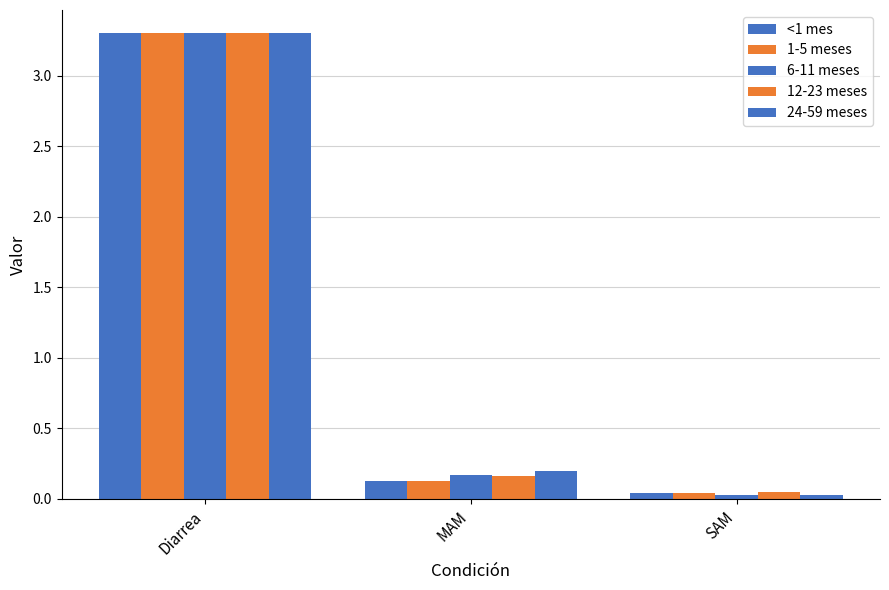

How many distinct data groups are displayed?

5